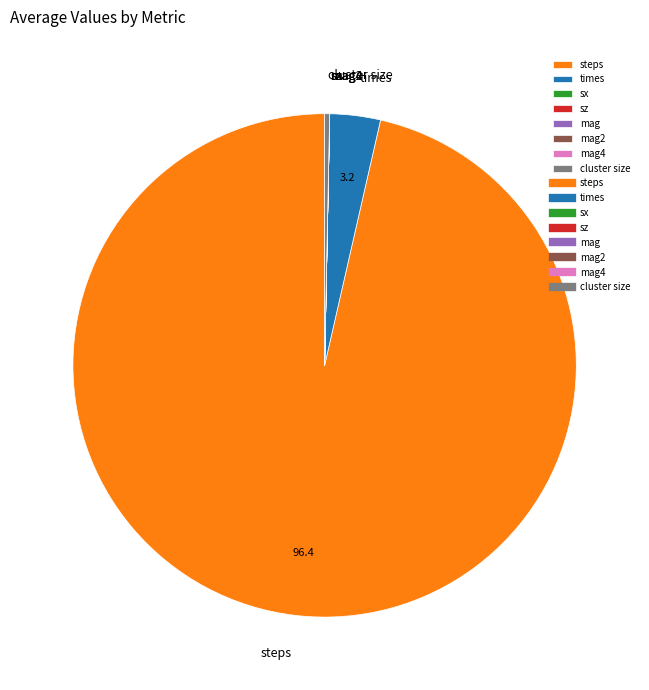

What is the majority slice?

steps